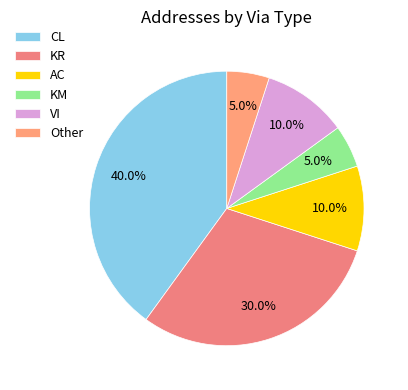

Rank the categories by value from lowest to highest.

KM, Other, AC, VI, KR, CL